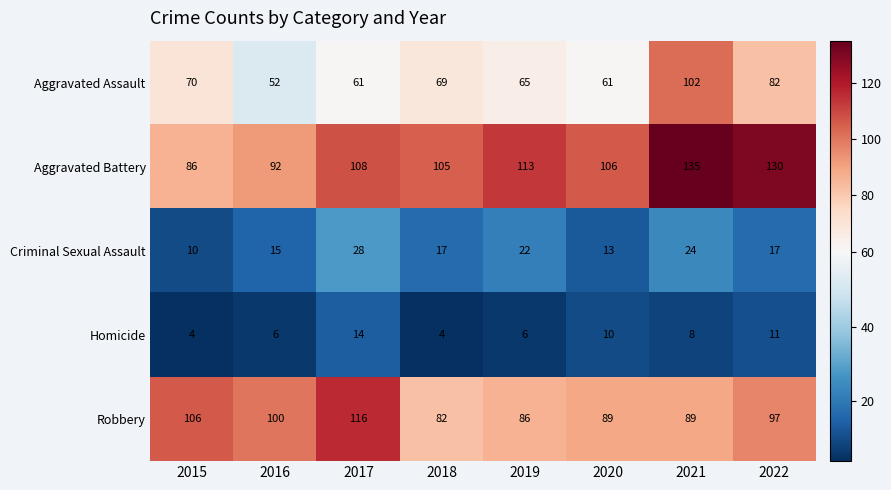

What is the sum of all Criminal Sexual Assault values?

146